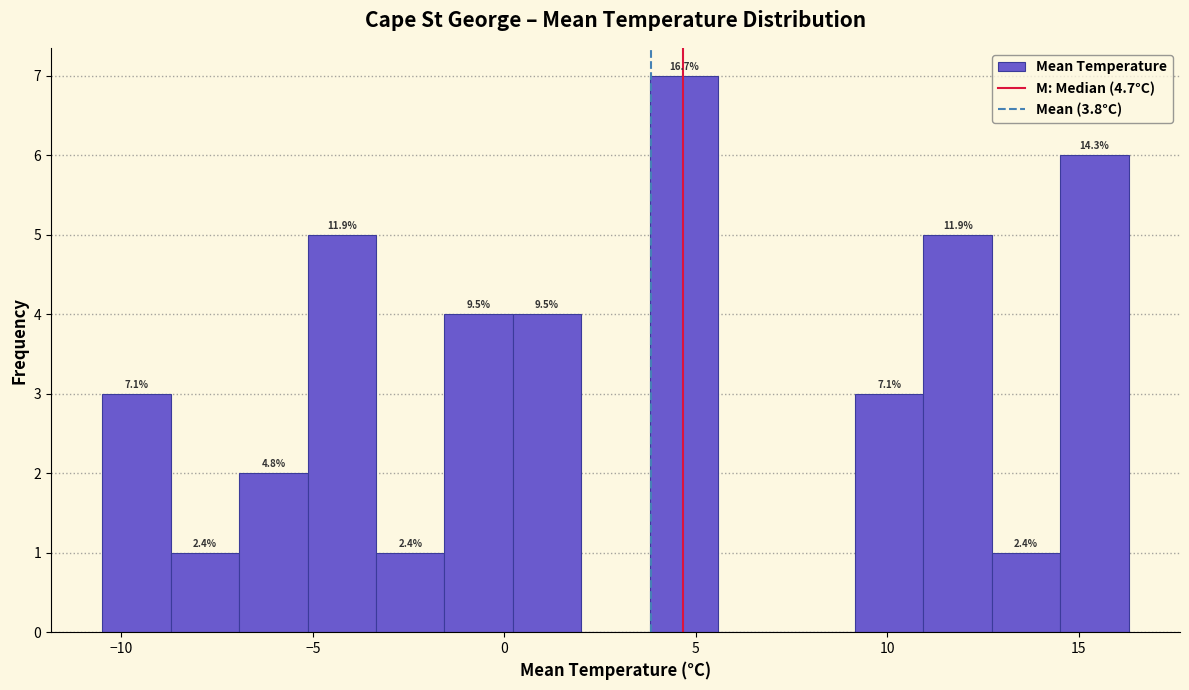

Read against the x-axis, roughly where is the centre of the tallest bar?

4.5